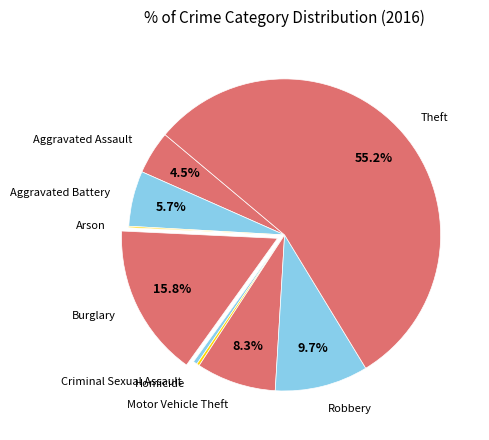

Which has a higher value, Aggravated Battery or Aggravated Assault?

Aggravated Battery